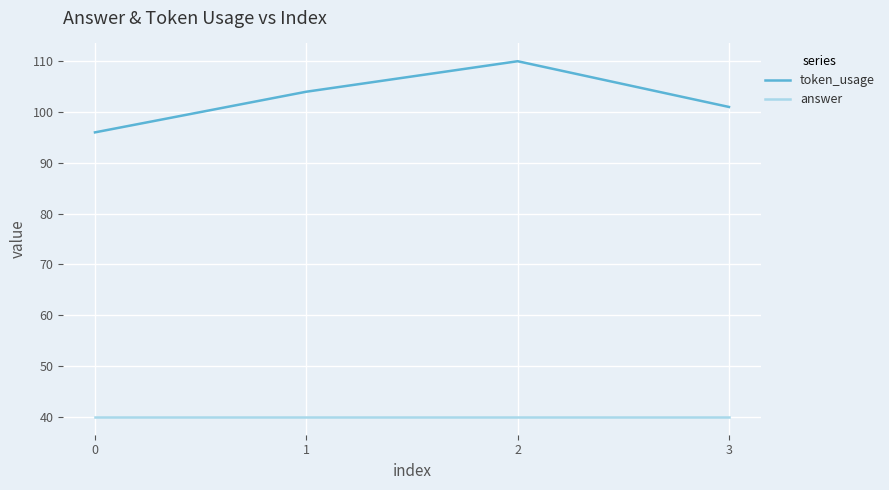

What is the average value of the answer series?

40